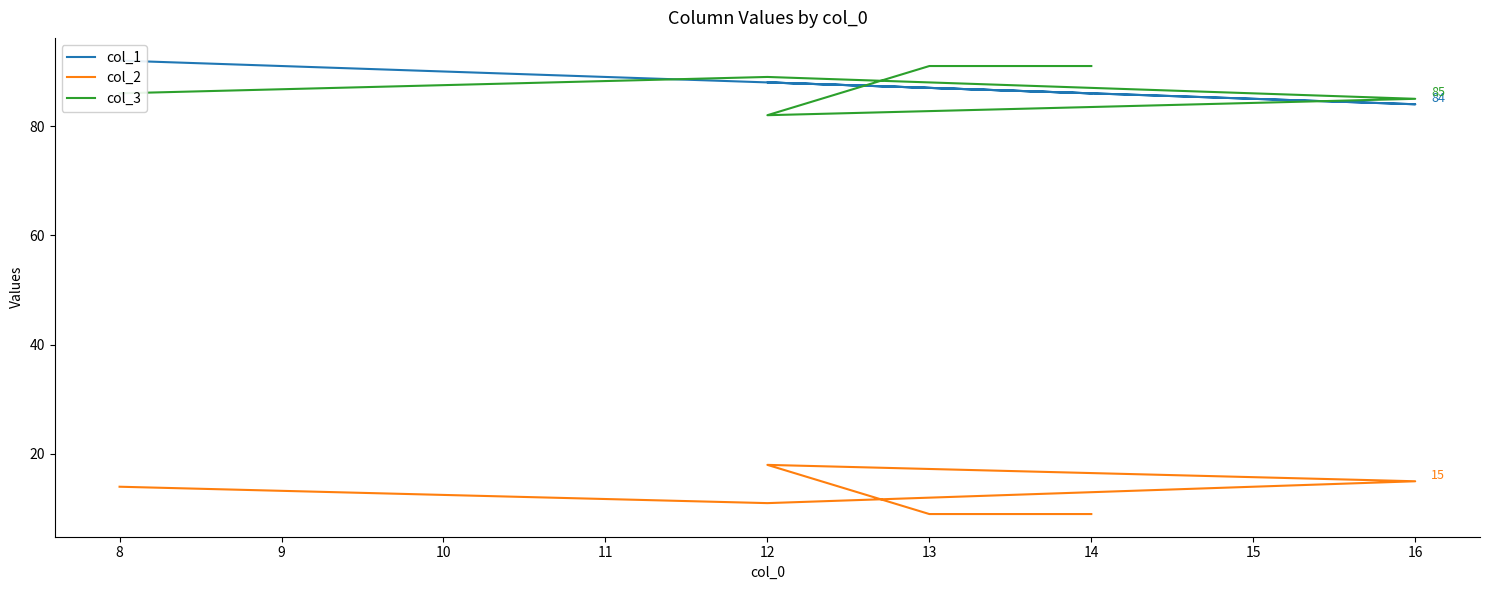

Reading left to right, transcribe all the data shown in this chart.

col_1: 86	87	88	84	88	92
col_2: 9	9	18	15	11	14
col_3: 91	91	82	85	89	86